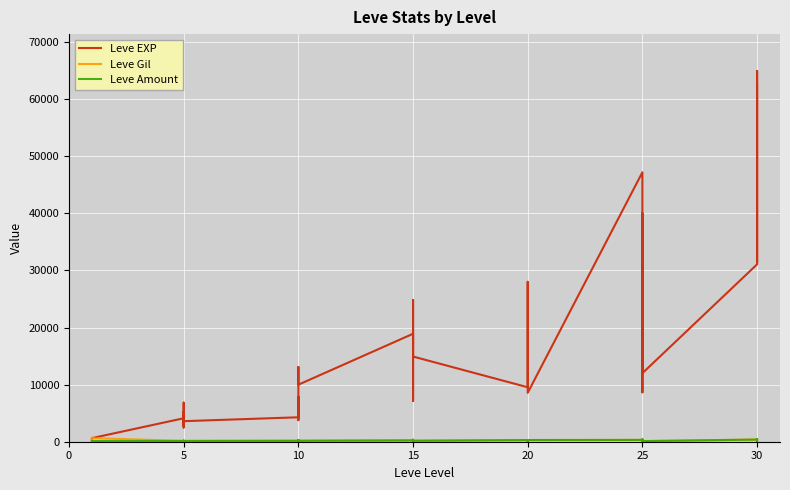

What is the difference between the maximum and minimum values in the Leve Amount series?

337